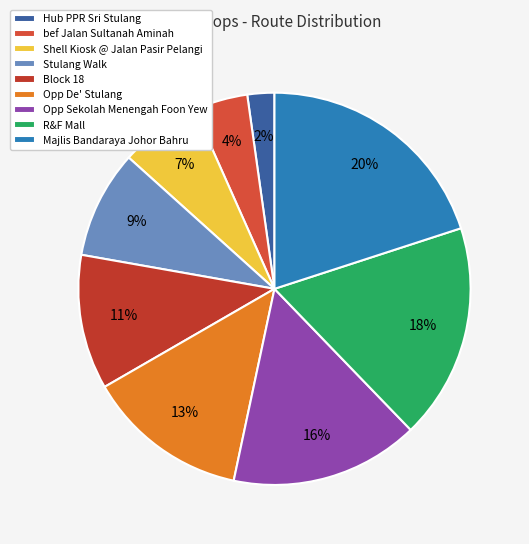

The Block 18 slice represents 2% of the pie. True or false?

False